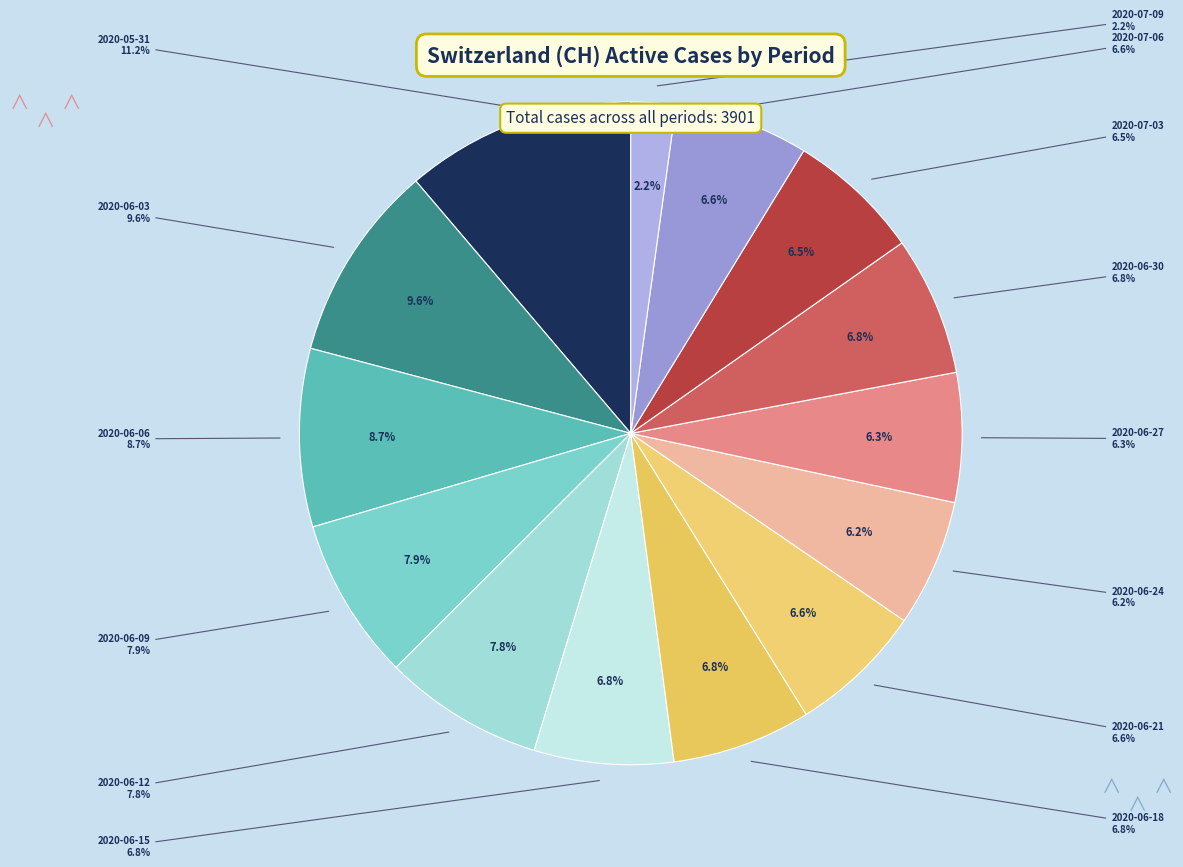

Which slice is the largest?

2020-05-31